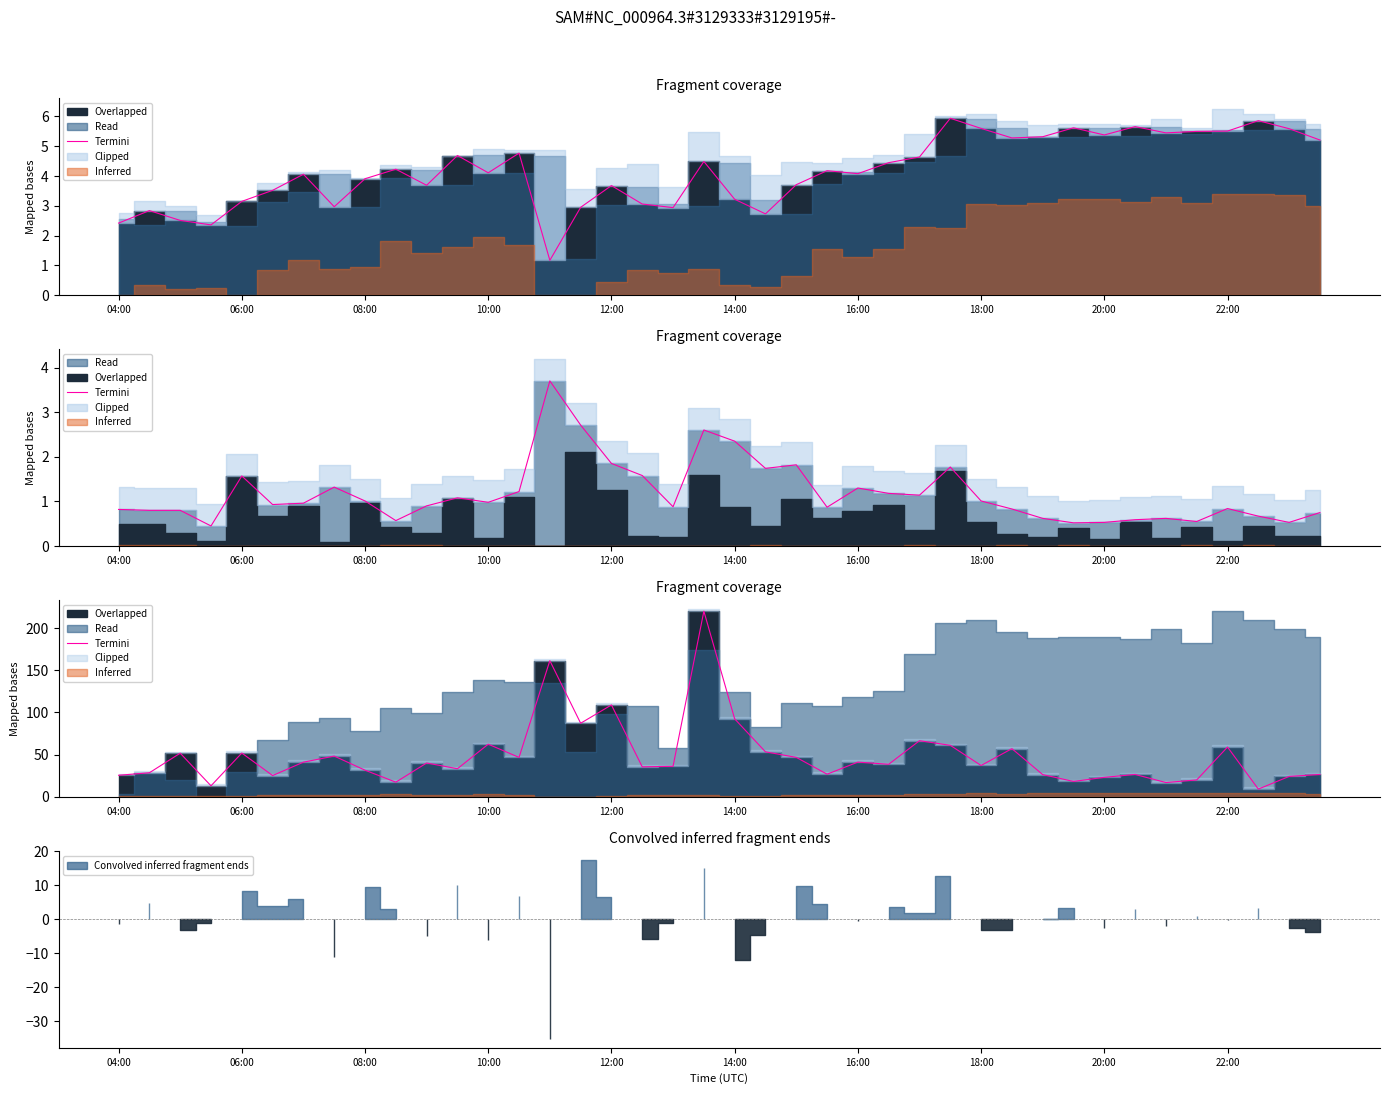

The value at 12:00 is 191.3. True or false?

False